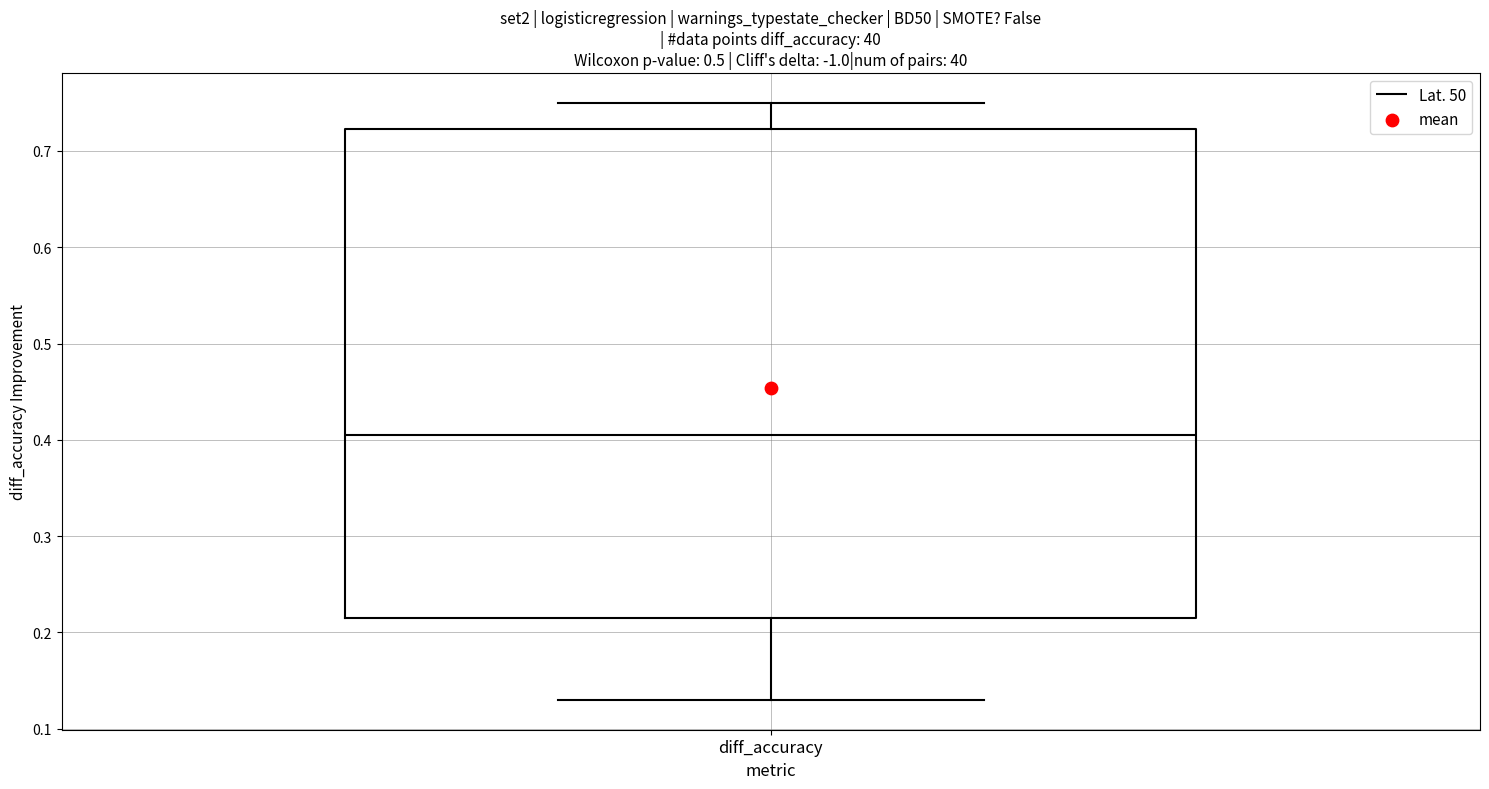

Read this box plot against the y-axis: the position of the median line, the range covered by the box, and the ends of both whiskers. The values are not printed on the chart, so give them approximately, as read against the axis.

median 0.41, box 0.22 to 0.72, whiskers 0.13 to 0.75